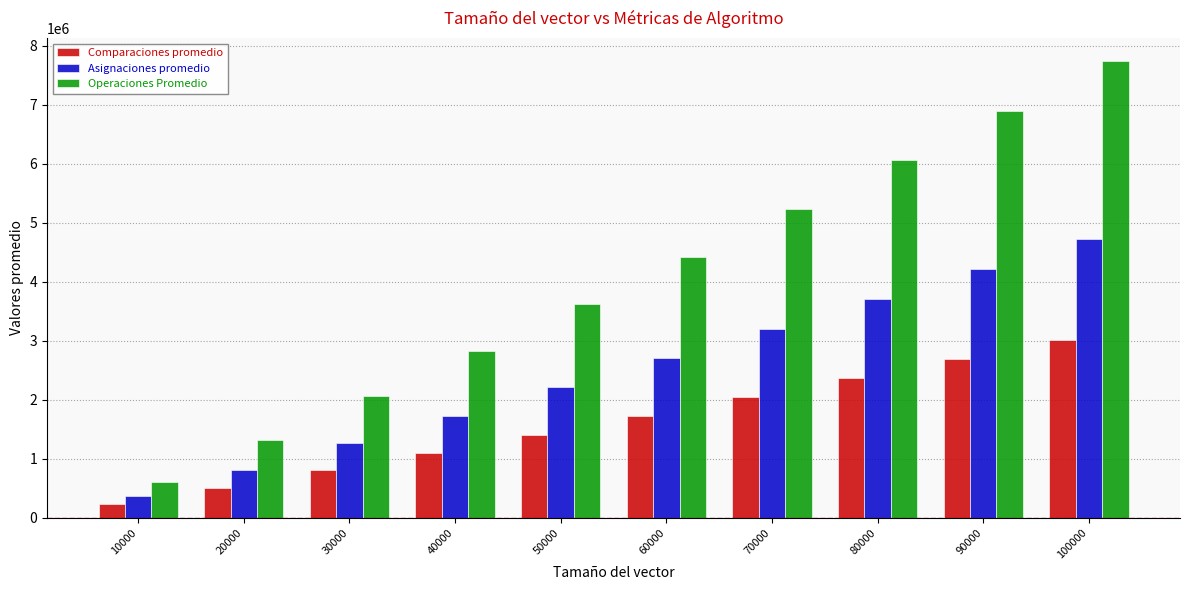

What is the difference between the second highest and minimum values in the Comparaciones promedio series?

2454899